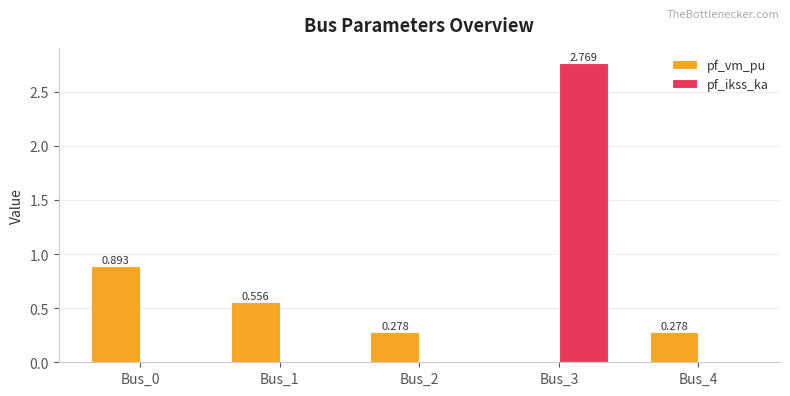

How many values in pf_ikss_ka are above zero?

1